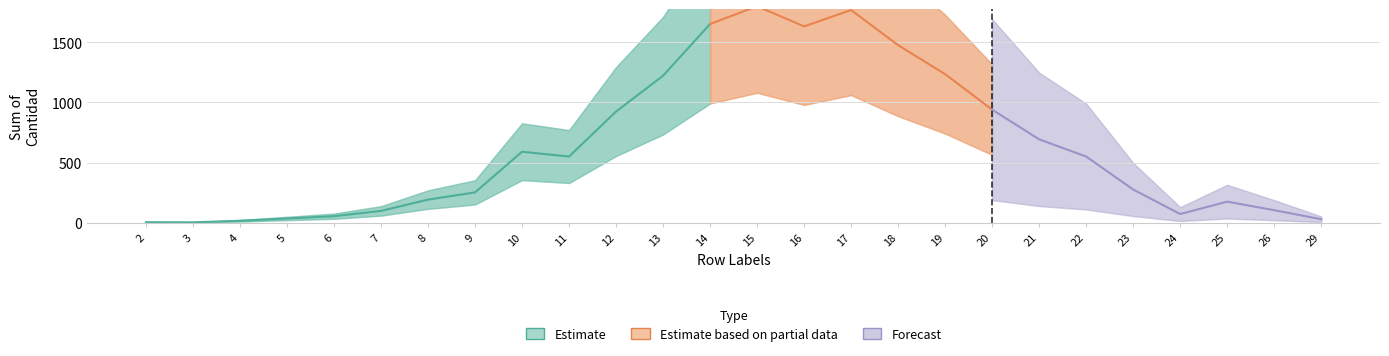

What is the change in value from 16 to 19?

-397